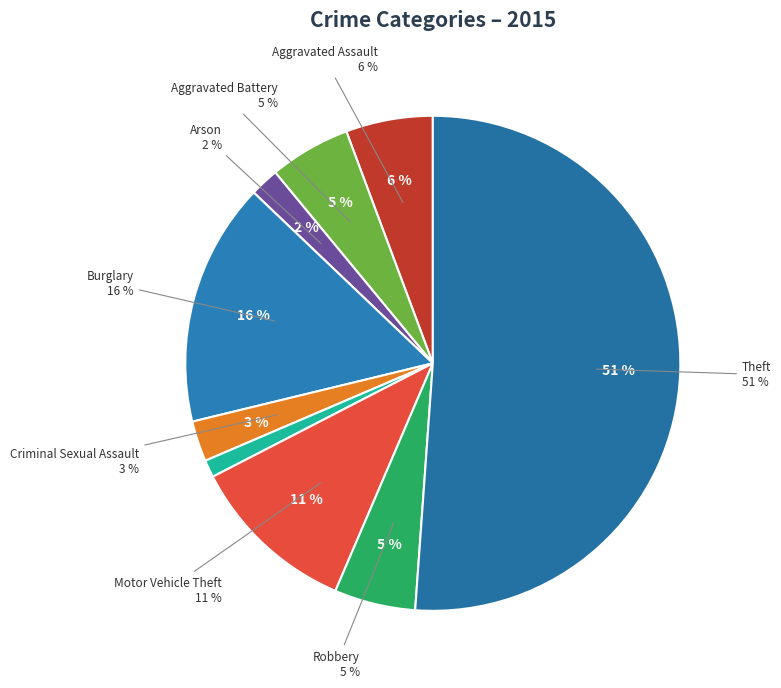

Which has a higher value, Aggravated Assault or Aggravated Battery?

Aggravated Assault